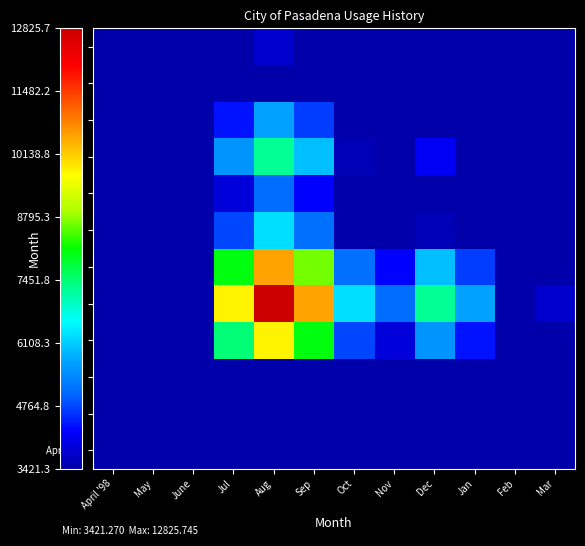

Reading right to left, transcribe all the data shown in this chart.

April '98: Mar=0.0	Feb=0.0	Jan=0.0	Dec=0.0	Nov=0.0	Oct=0.0	Sep=0.0	Aug=0.0	Jul=0.0	June=0.0	May=0.0	April '98=0.0
May: Mar=889.9	Feb=792.0	Jan=1337.6	Dec=1709.5	Nov=1199.4	Oct=1470.9	Sep=2476.2	Aug=3013.3	Jul=2297.4	June=798.5	May=708.0	April '98=0.0
June: Mar=1003.6	Feb=893.2	Jan=1508.6	Dec=1928.0	Nov=1352.7	Oct=1658.9	Sep=2792.7	Aug=3398.5	Jul=2591.0	June=900.5	May=798.5	April '98=0.0
Jul: Mar=2887.7	Feb=2570.0	Jan=4340.5	Dec=5547.3	Nov=3892.0	Oct=4773.0	Sep=8035.3	Aug=9778.3	Jul=7455.0	June=2591.0	May=2297.4	April '98=0.0
Aug: Mar=3787.6	Feb=3370.9	Jan=5693.3	Dec=7276.1	Nov=5105.0	Oct=6260.5	Sep=10539.5	Aug=12825.7	Jul=9778.3	June=3398.5	May=3013.3	April '98=0.0
Sep: Mar=3112.5	Feb=2770.1	Jan=4678.4	Dec=5979.2	Nov=4195.0	Oct=5144.6	Sep=8660.8	Aug=10539.5	Jul=8035.3	June=2792.7	May=2476.2	April '98=0.0
Oct: Mar=1848.8	Feb=1645.4	Jan=2779.0	Dec=3551.6	Nov=2491.8	Oct=3055.9	Sep=5144.6	Aug=6260.5	Jul=4773.0	June=1658.9	May=1470.9	April '98=0.0
Nov: Mar=1507.6	Feb=1341.7	Jan=2266.1	Dec=2896.1	Nov=2031.9	Oct=2491.8	Sep=4195.0	Aug=5105.0	Jul=3892.0	June=1352.7	May=1199.4	April '98=0.0
Dec: Mar=2148.8	Feb=1912.4	Jan=3229.8	Dec=4127.8	Nov=2896.1	Oct=3551.6	Sep=5979.2	Aug=7276.1	Jul=5547.3	June=1928.0	May=1709.5	April '98=0.0
Jan: Mar=1681.3	Feb=1496.3	Jan=2527.2	Dec=3229.8	Nov=2266.1	Oct=2779.0	Sep=4678.4	Aug=5693.3	Jul=4340.5	June=1508.6	May=1337.6	April '98=0.0
Feb: Mar=995.5	Feb=886.0	Jan=1496.3	Dec=1912.4	Nov=1341.7	Oct=1645.4	Sep=2770.1	Aug=3370.9	Jul=2570.0	June=893.2	May=792.0	April '98=0.0
Mar: Mar=1118.6	Feb=995.5	Jan=1681.3	Dec=2148.8	Nov=1507.6	Oct=1848.8	Sep=3112.5	Aug=3787.6	Jul=2887.7	June=1003.6	May=889.9	April '98=0.0